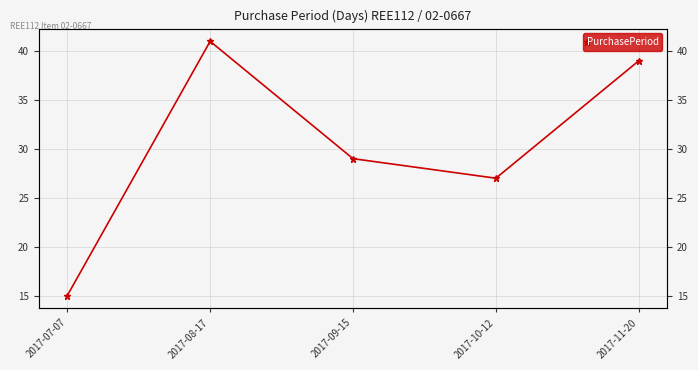

The value at 2017-10-12 is 39. True or false?

False